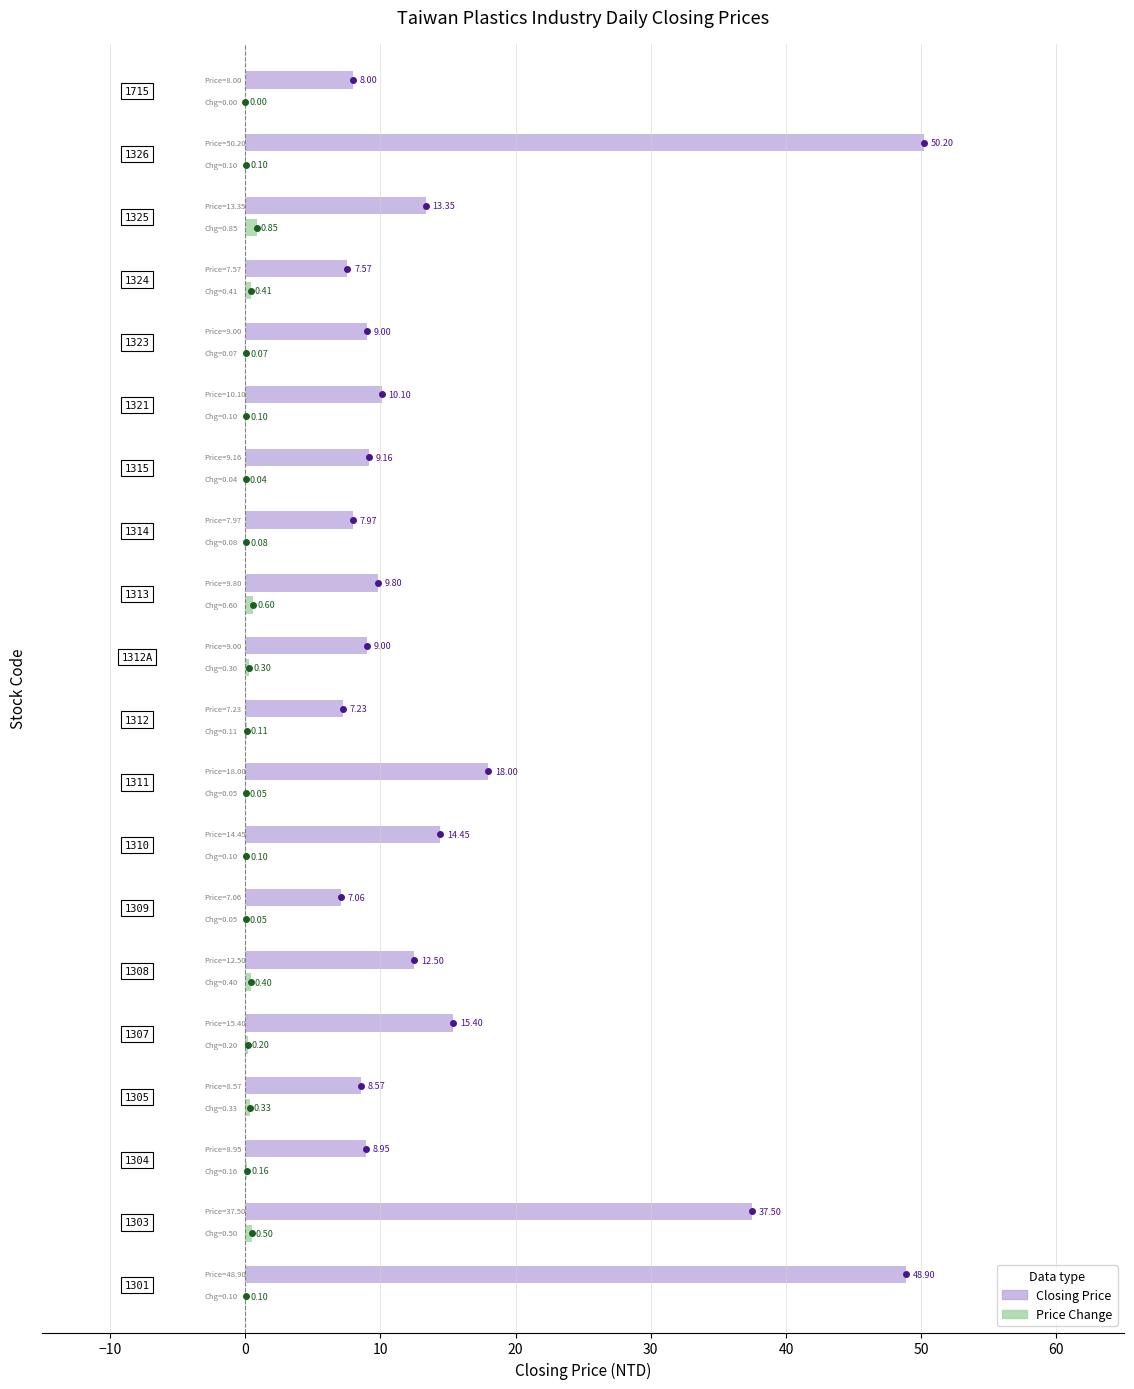

Which series has the largest total across all categories?

Closing Price